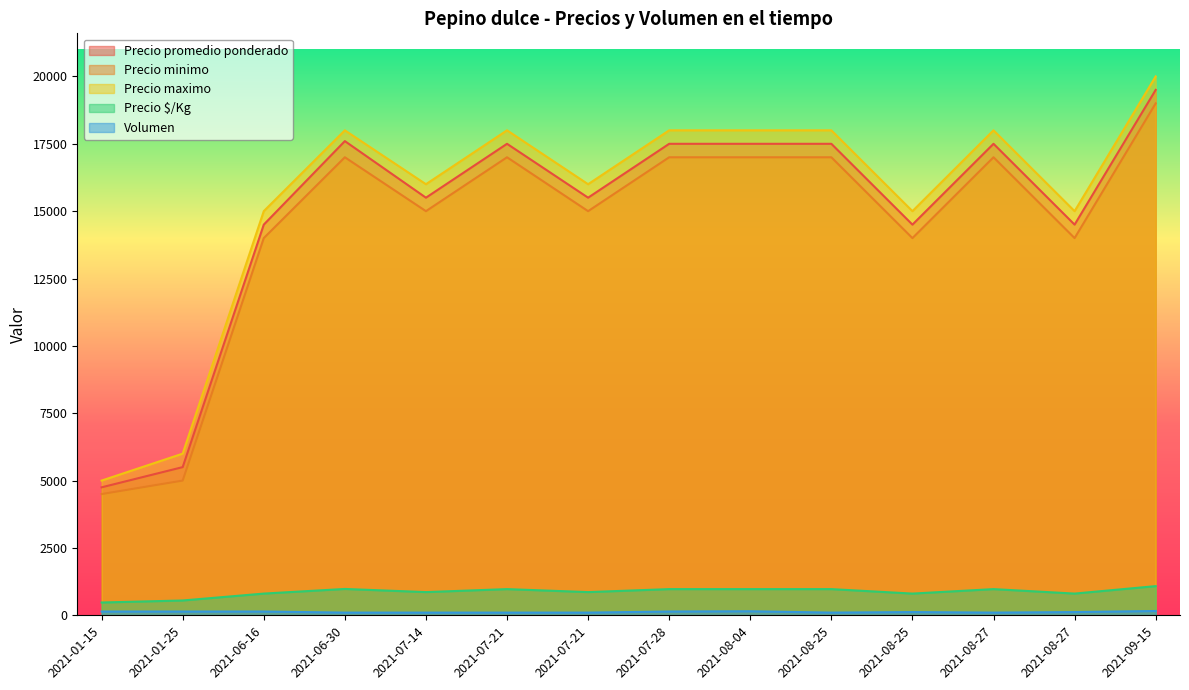

Which category has the highest value across all series?

2021-09-15